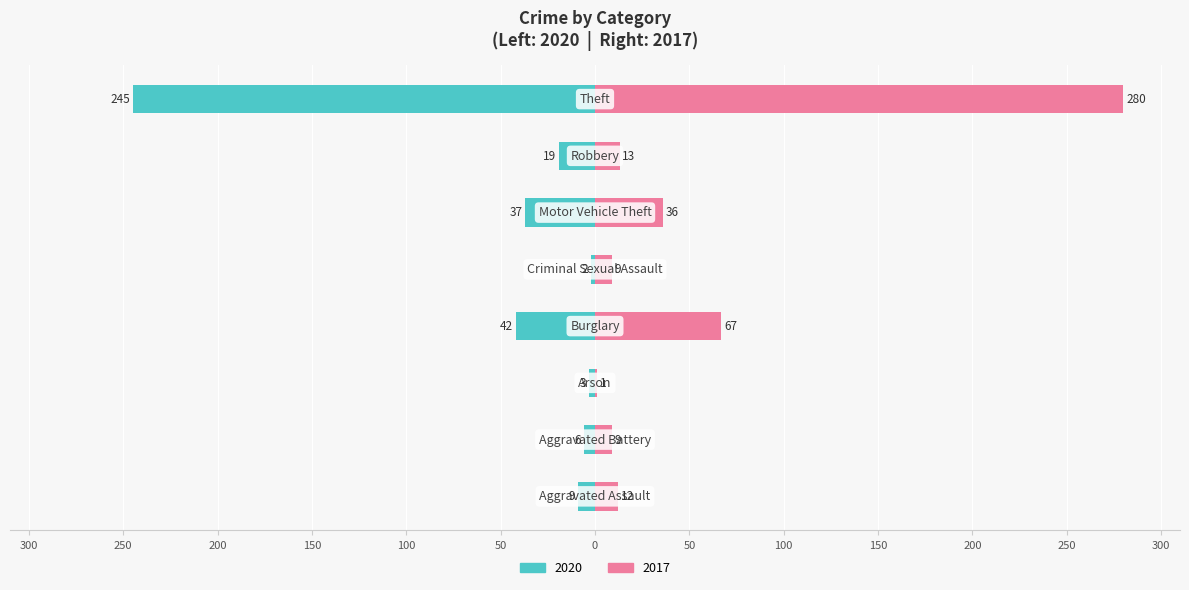

What is the sum of the 2017 values at Robbery and Theft?

293